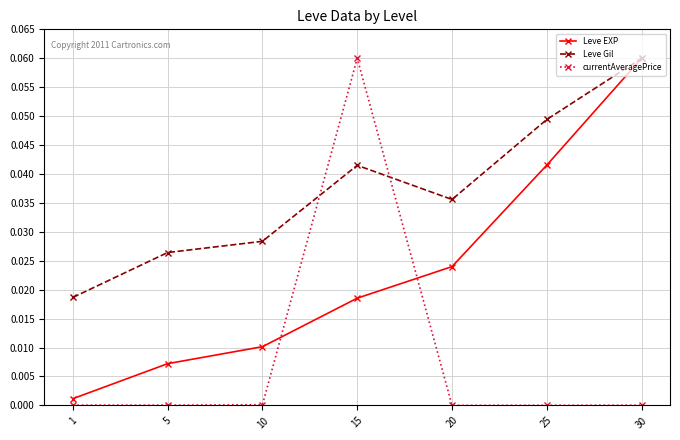

Which category has the highest value in the Leve Gil series?

30